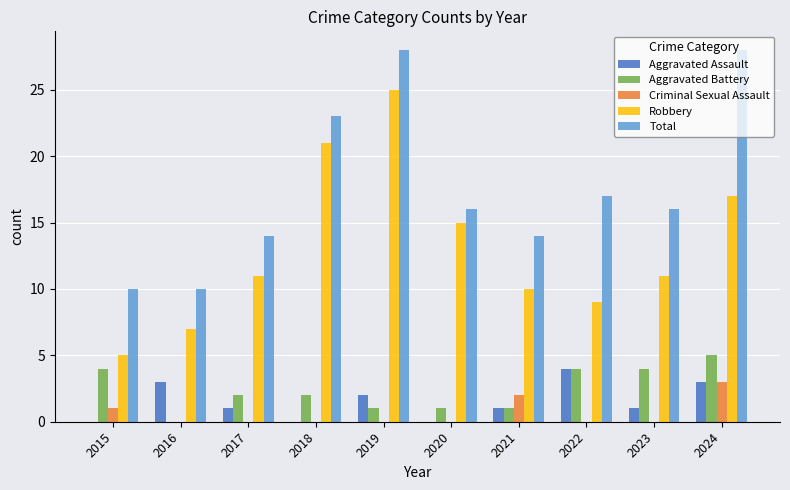

Reading left to right, what are all the values shown in this chart?

Aggravated Assault: 2015=0	2016=3	2017=1	2018=0	2019=2	2020=0	2021=1	2022=4	2023=1	2024=3
Aggravated Battery: 2015=4	2016=0	2017=2	2018=2	2019=1	2020=1	2021=1	2022=4	2023=4	2024=5
Criminal Sexual Assault: 2015=1	2016=0	2017=0	2018=0	2019=0	2020=0	2021=2	2022=0	2023=0	2024=3
Robbery: 2015=5	2016=7	2017=11	2018=21	2019=25	2020=15	2021=10	2022=9	2023=11	2024=17
Total: 2015=10	2016=10	2017=14	2018=23	2019=28	2020=16	2021=14	2022=17	2023=16	2024=28